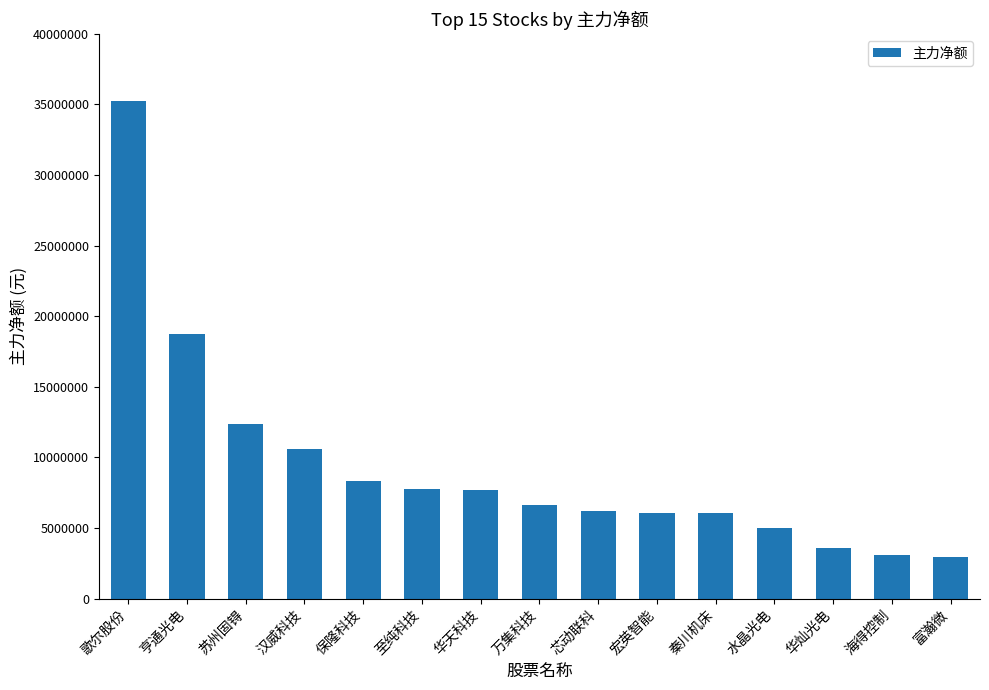

How many values are below 6623230?

7